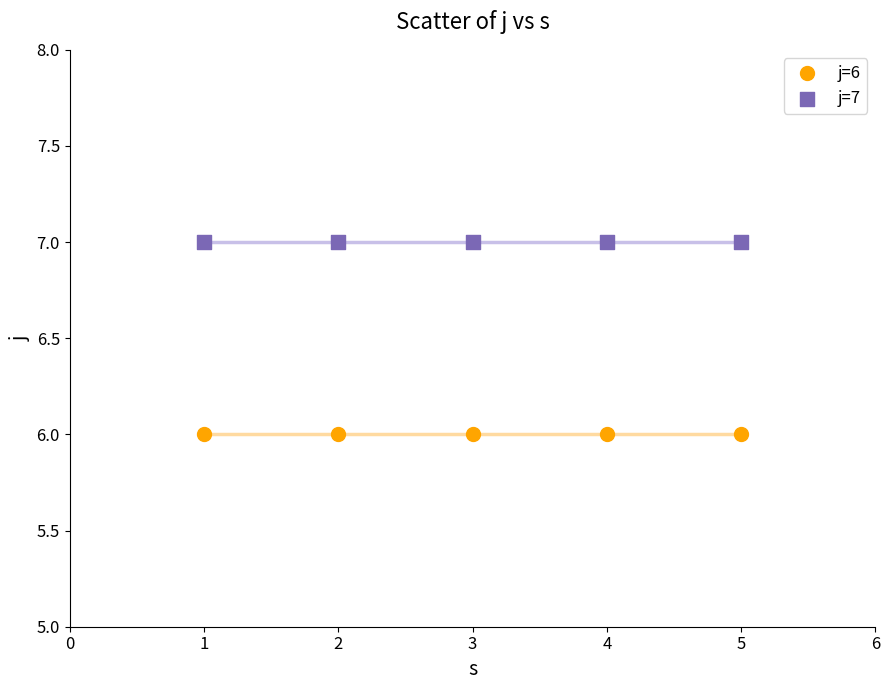

Which series reaches the maximum Y coordinate?

j=7